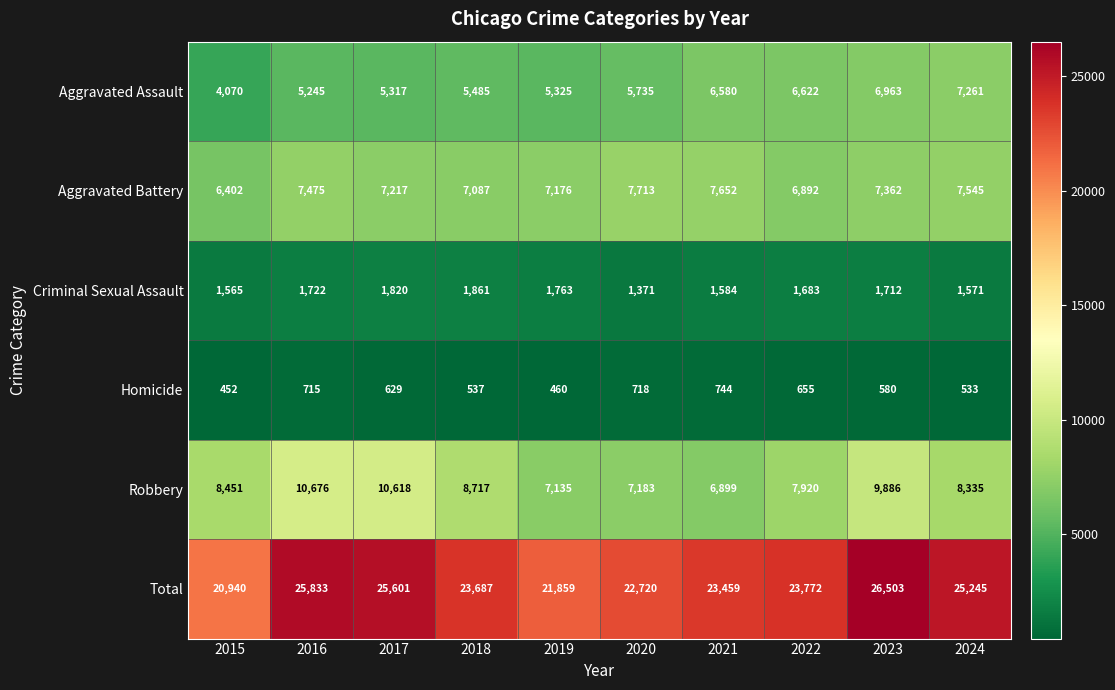

What is the smallest value displayed?

452